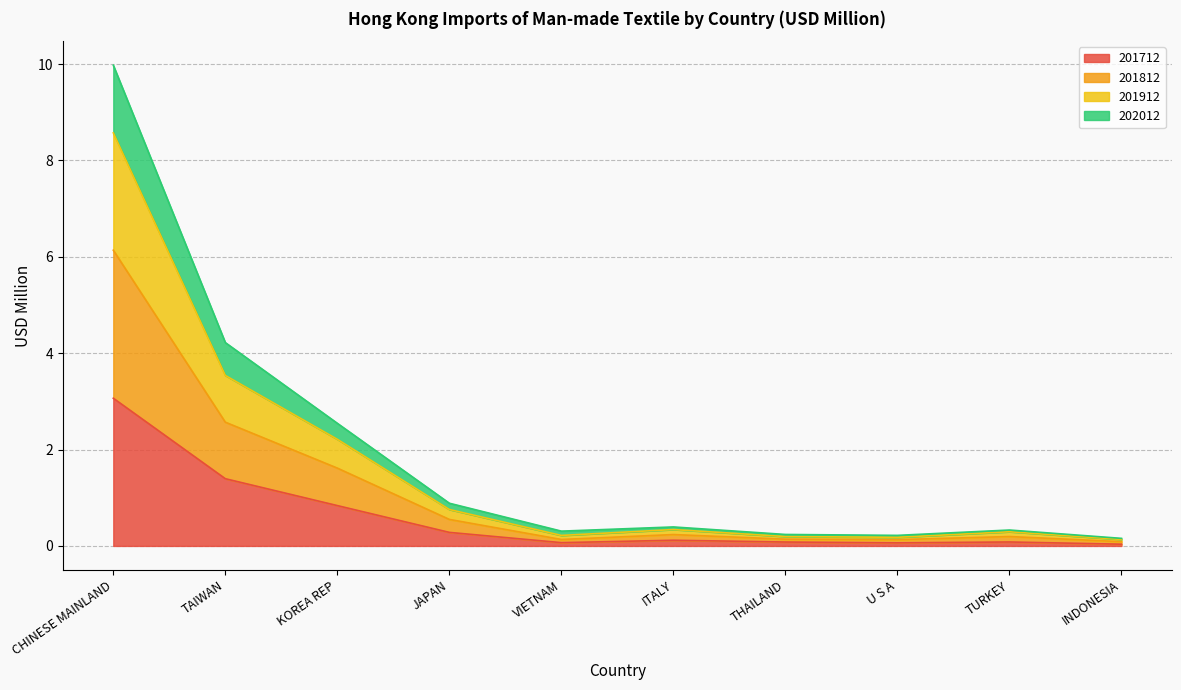

At which category is the sum across all series the highest?

CHINESE MAINLAND